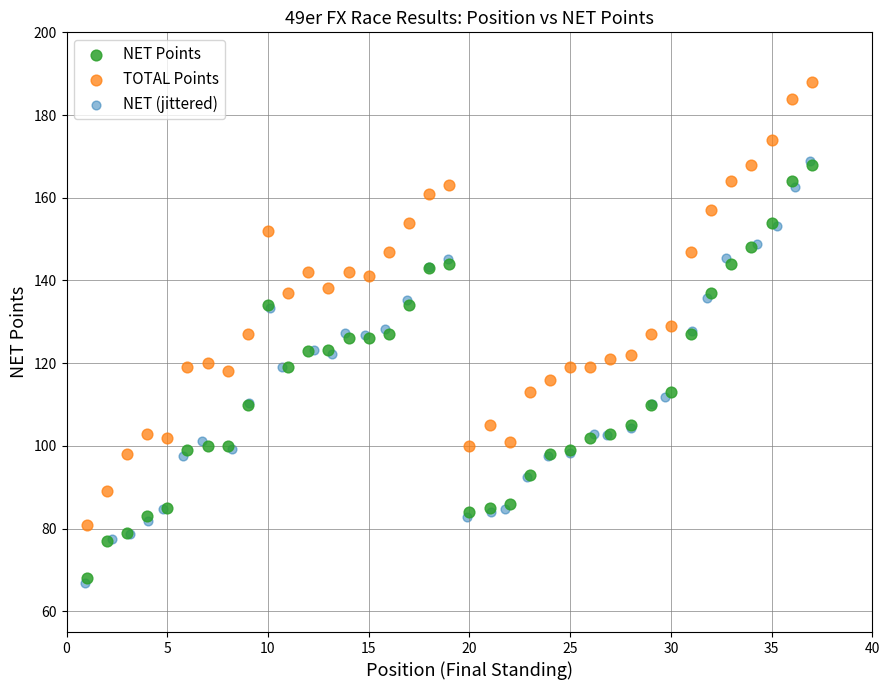

Which series has the widest spread of Y values?

TOTAL Points